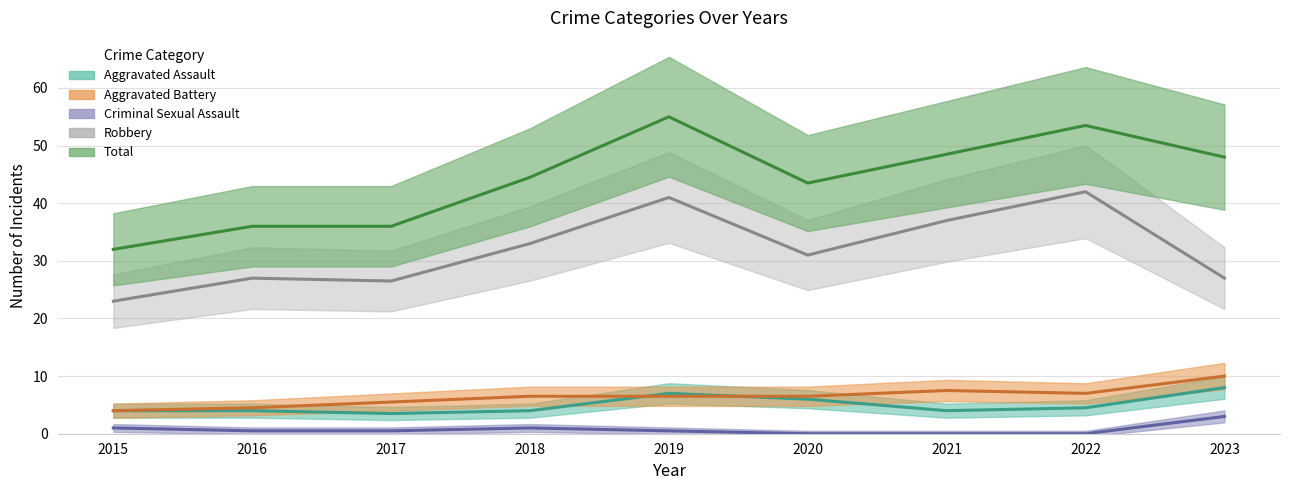

How many series are shown in this chart?

5